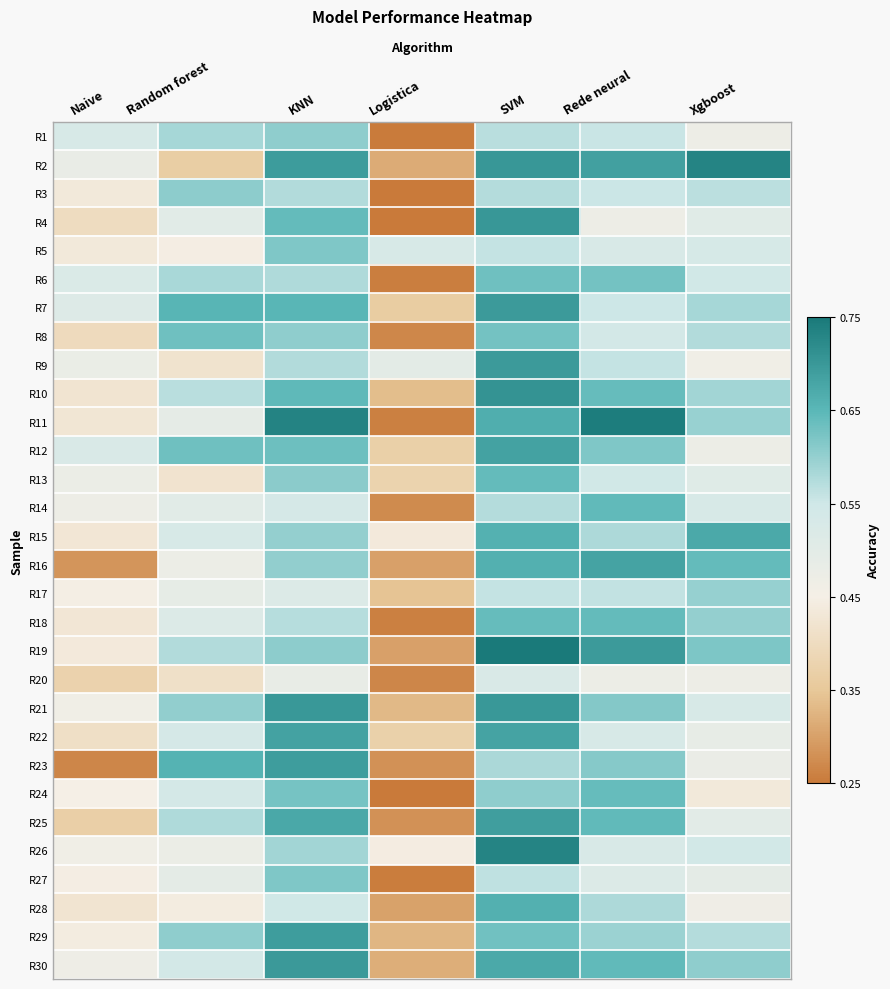

List the series in order of their peak value, lowest first.

R20, R17, R1, R3, R5, R27, R8, R6, R24, R13, R18, R14, R28, R15, R16, R22, R12, R25, R23, R29, R7, R9, R30, R21, R4, R10, R26, R2, R11, R19